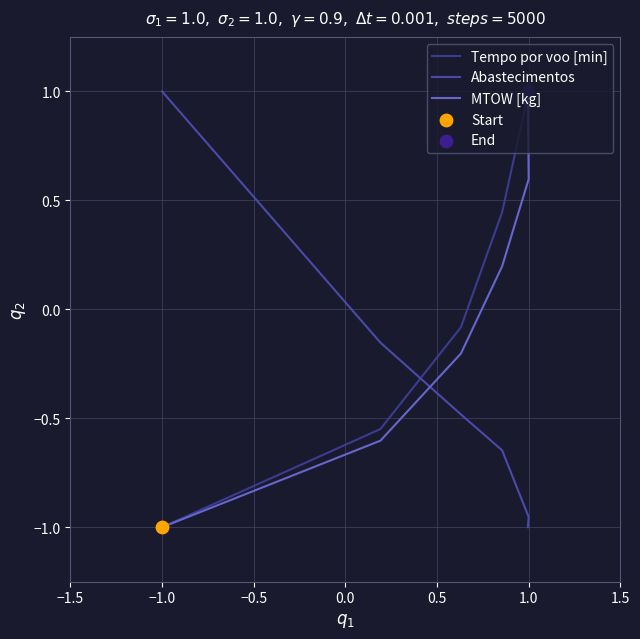

What is the total value across all series at 1.0?

1.0